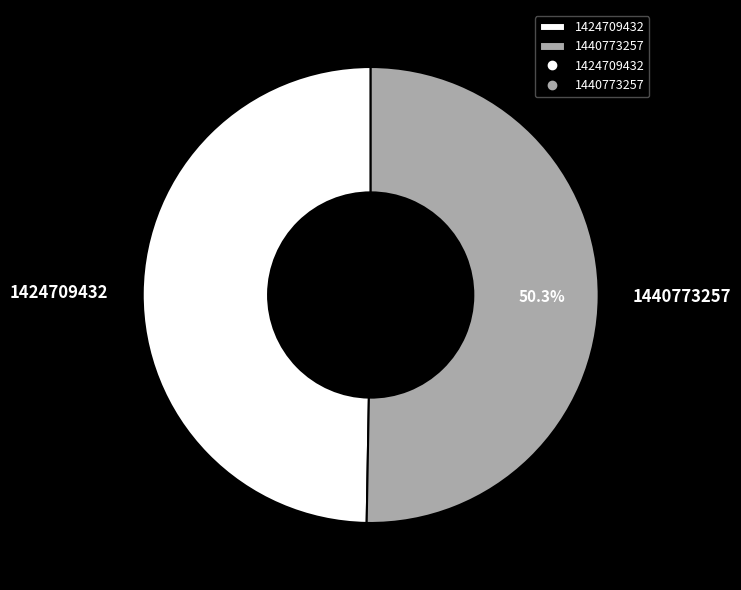

What is the largest slice in the pie chart?

1440773257